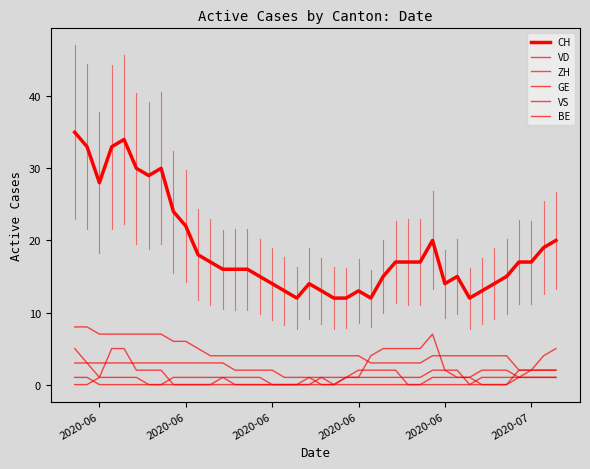

How many lines are shown in the chart?

6